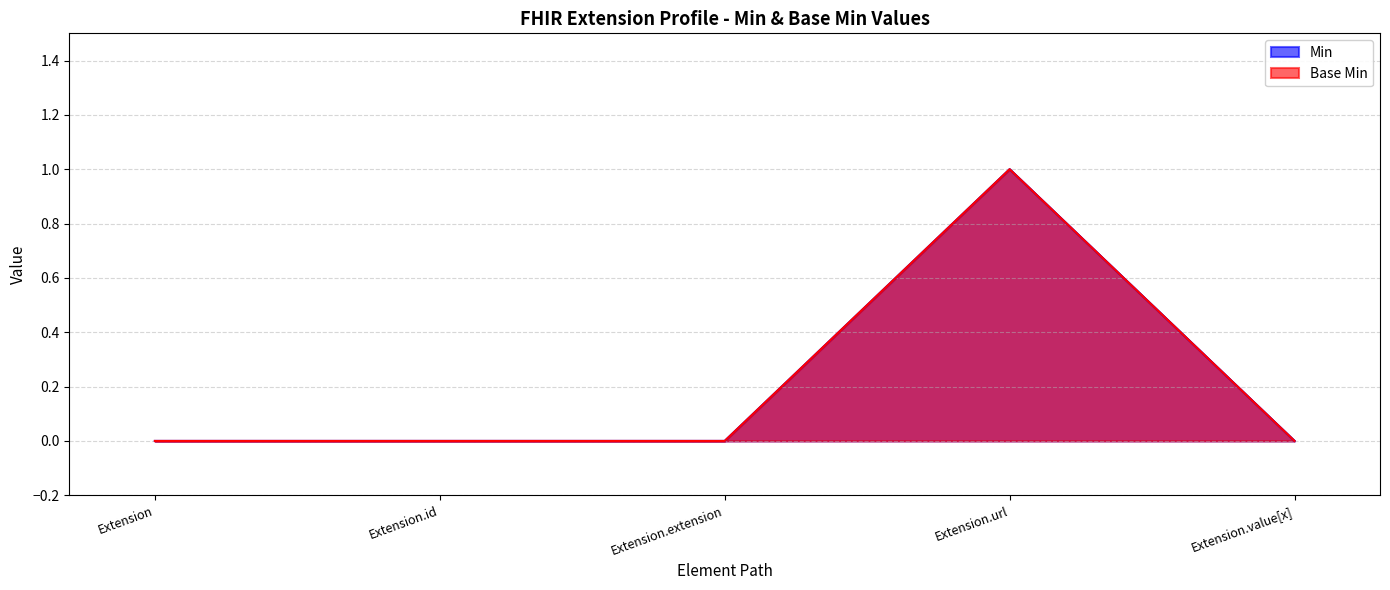

True or false: Base Min has a value of 0 at Extension.extension.

True